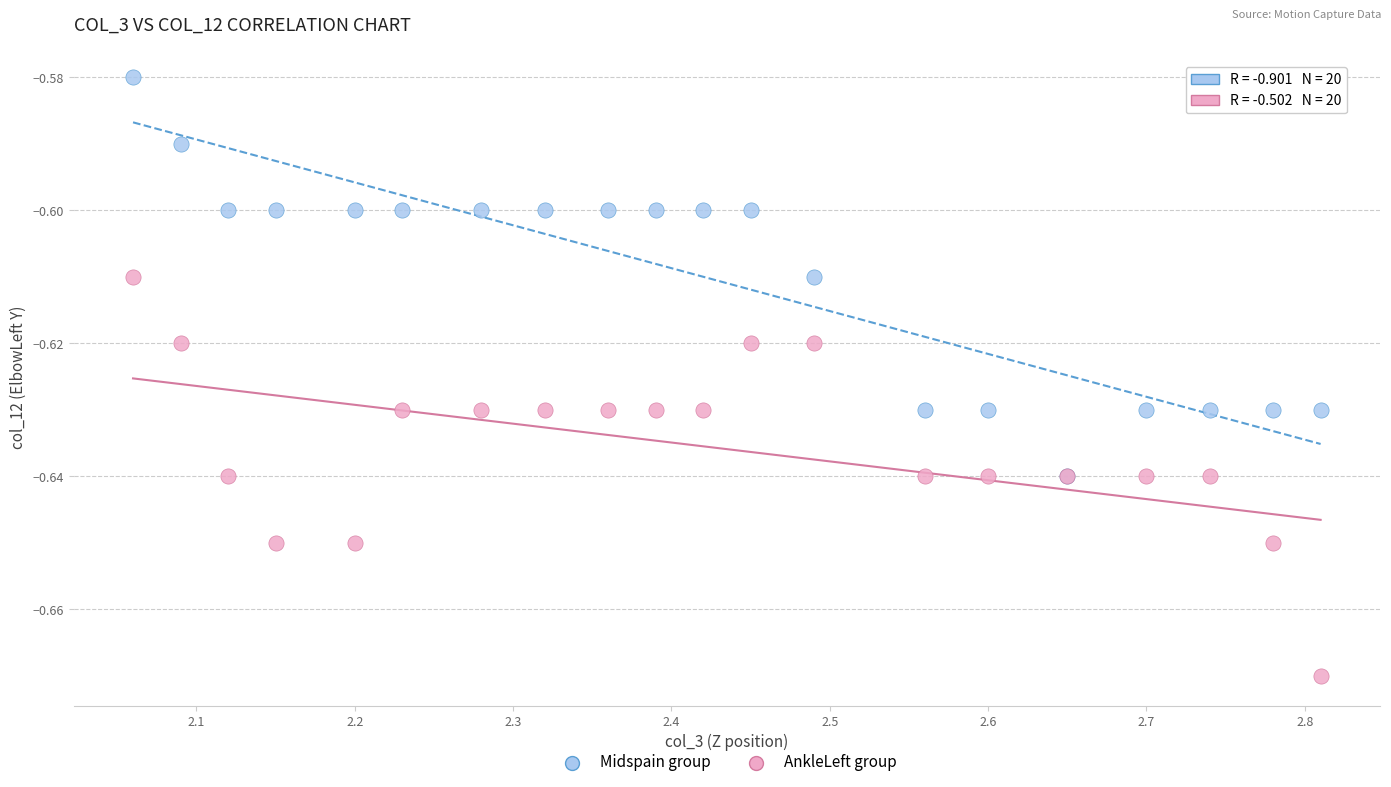

What are all the series names shown in the legend?

Midspain group, AnkleLeft group